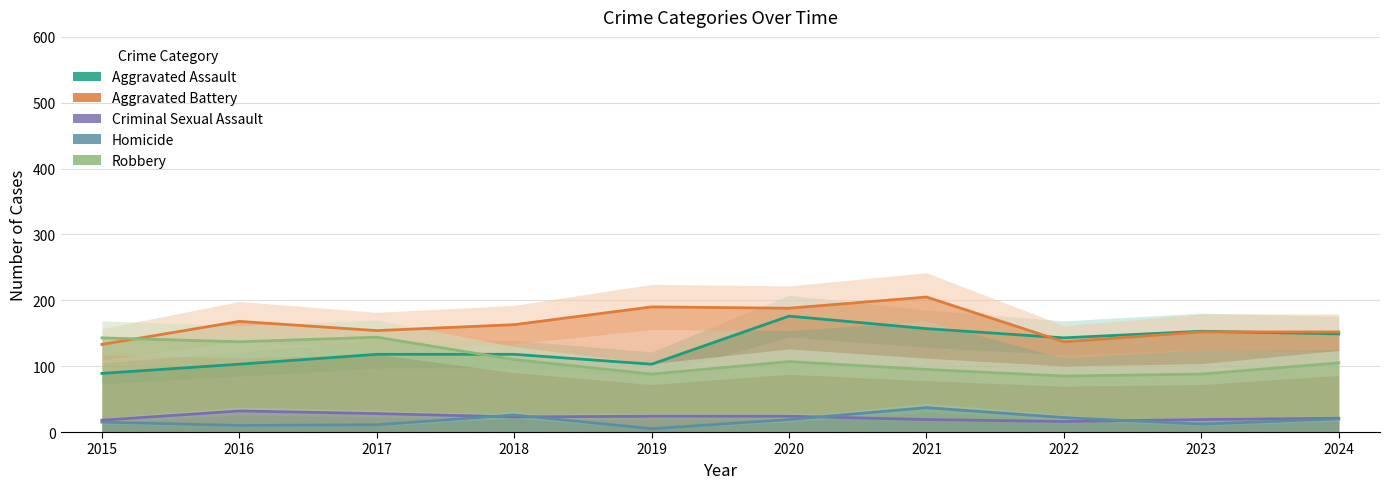

Reading left to right, what are all the values shown in this chart?

Aggravated Assault: 89	103	118	118	103	176	157	143	153	149
Aggravated Battery: 133	168	154	163	190	188	205	137	152	152
Criminal Sexual Assault: 18	32	28	23	24	24	19	16	19	21
Homicide: 15	10	11	26	5	19	37	22	12	20
Robbery: 143	137	144	110	88	107	95	85	88	105